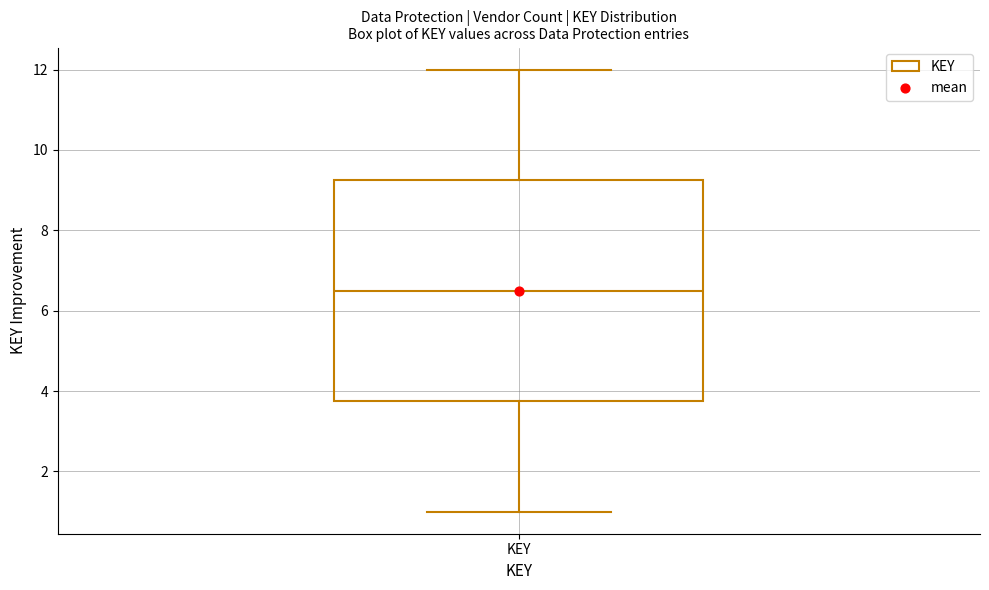

Transcribe this box plot: give where the median line is, the range the box spans, and where the two whiskers end, as read against the y-axis. The values are not printed on the chart, so give them approximately, as read against the axis.

median 6.6, box 3.8 to 9.2, whiskers 1.0 to 12.0